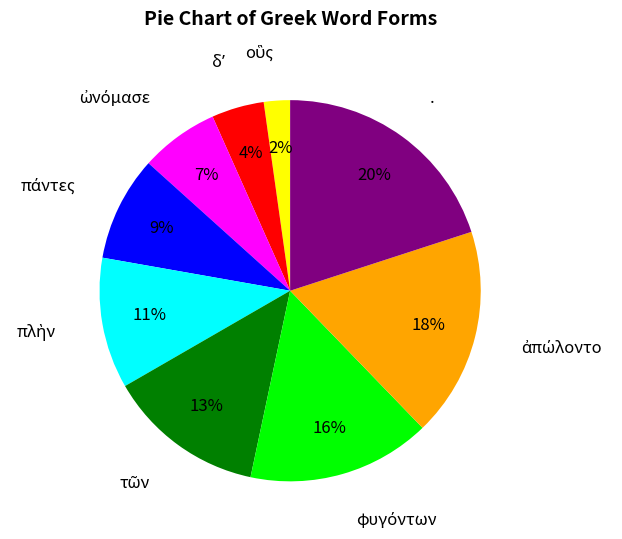

What is the largest slice in the pie chart?

.